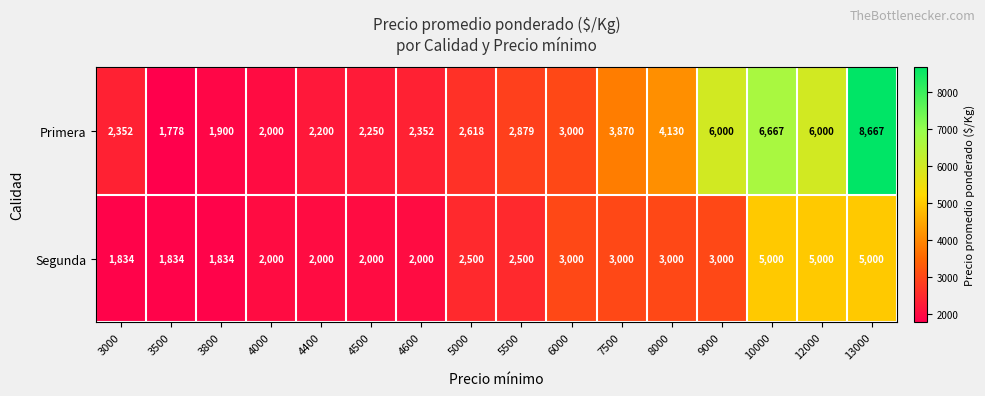

How many data points in Primera are less than 2879?

8